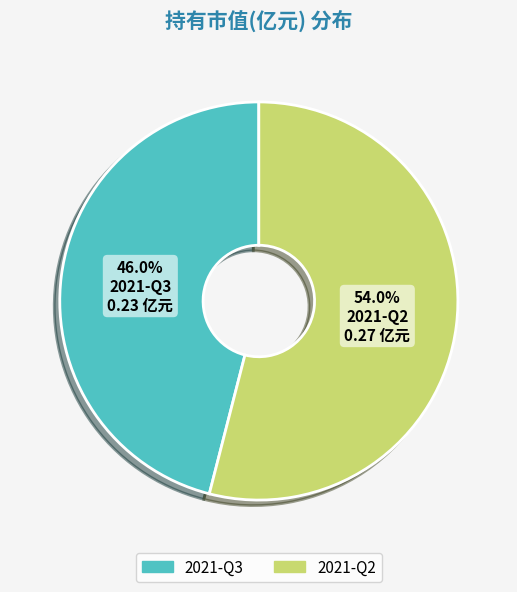

Count the number of slices in the pie.

2